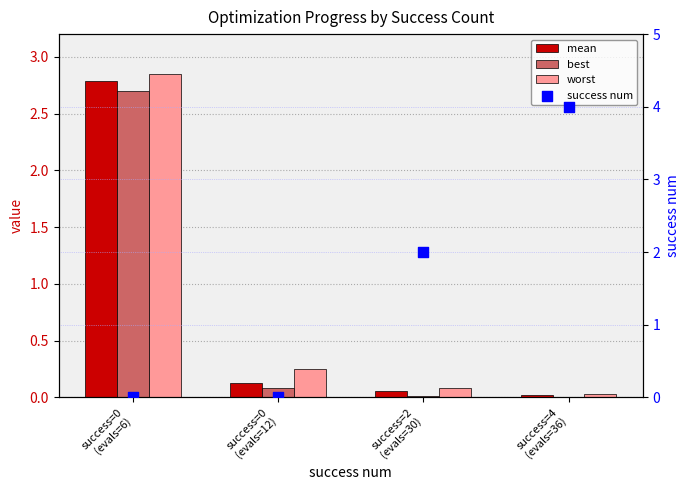

Which series contains the highest Y value?

success num